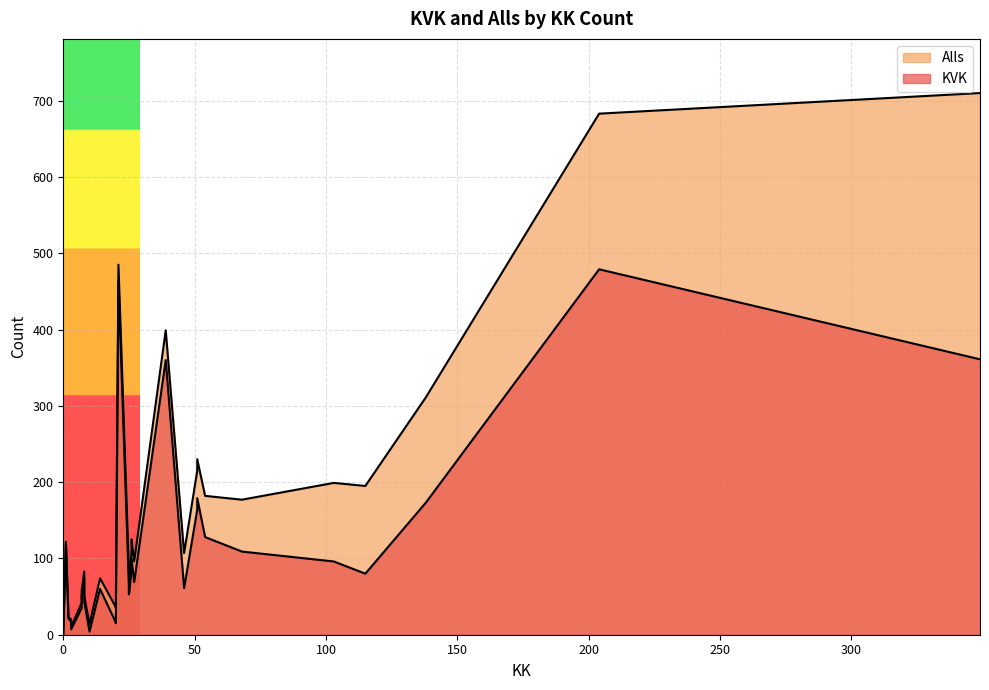

At 1, list the series in order from smallest to largest.

KVK, Alls